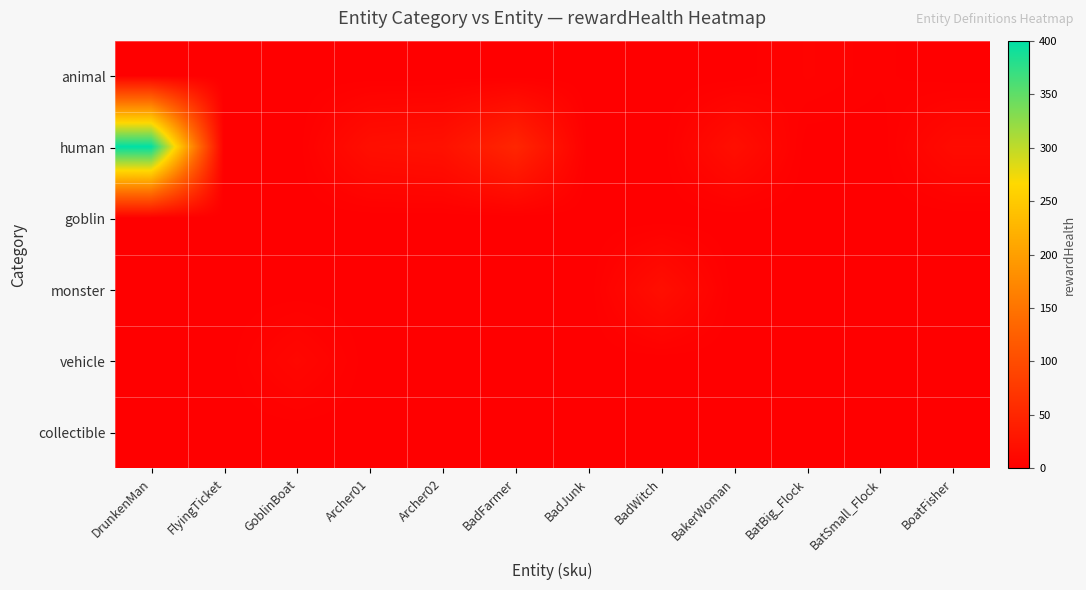

List the series in order of their peak value, highest first.

human, monster, vehicle, animal, goblin, collectible